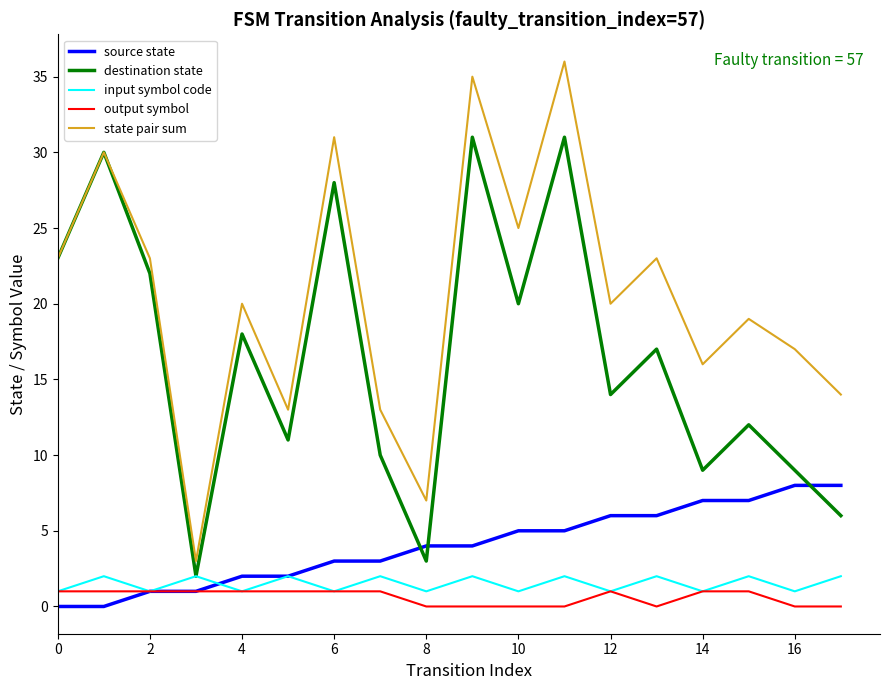

Which series has the widest spread of values?

state pair sum